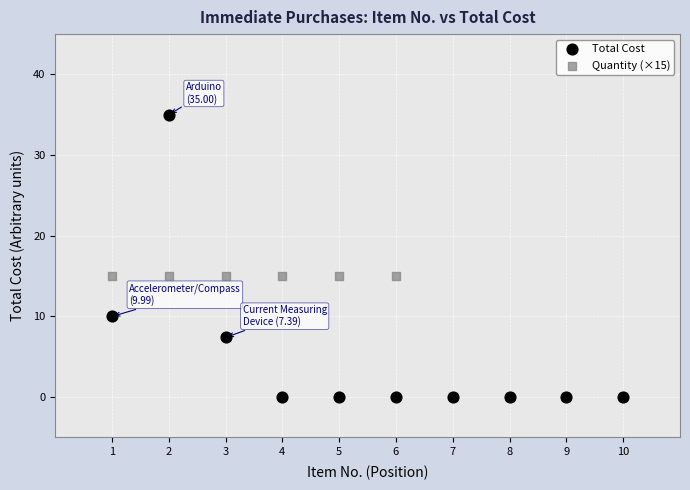

Which series contains the highest Y value?

Total Cost